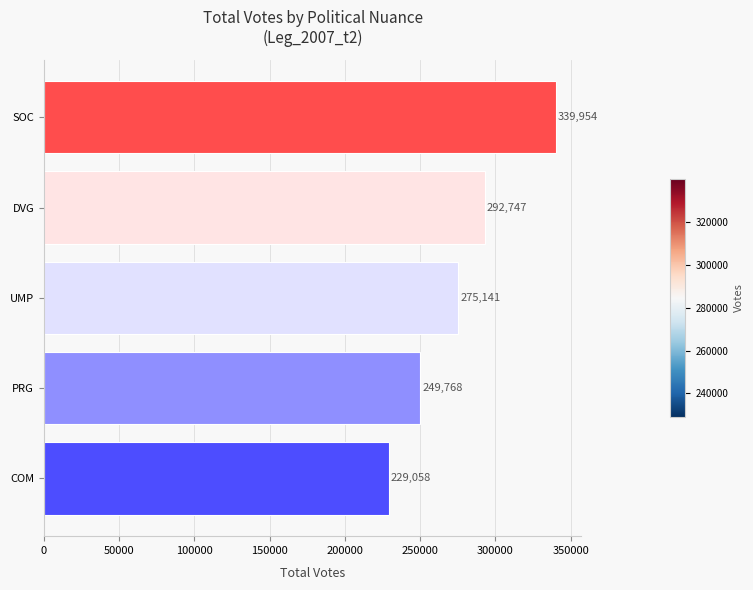

What is the change in value from SOC to COM?

-110896